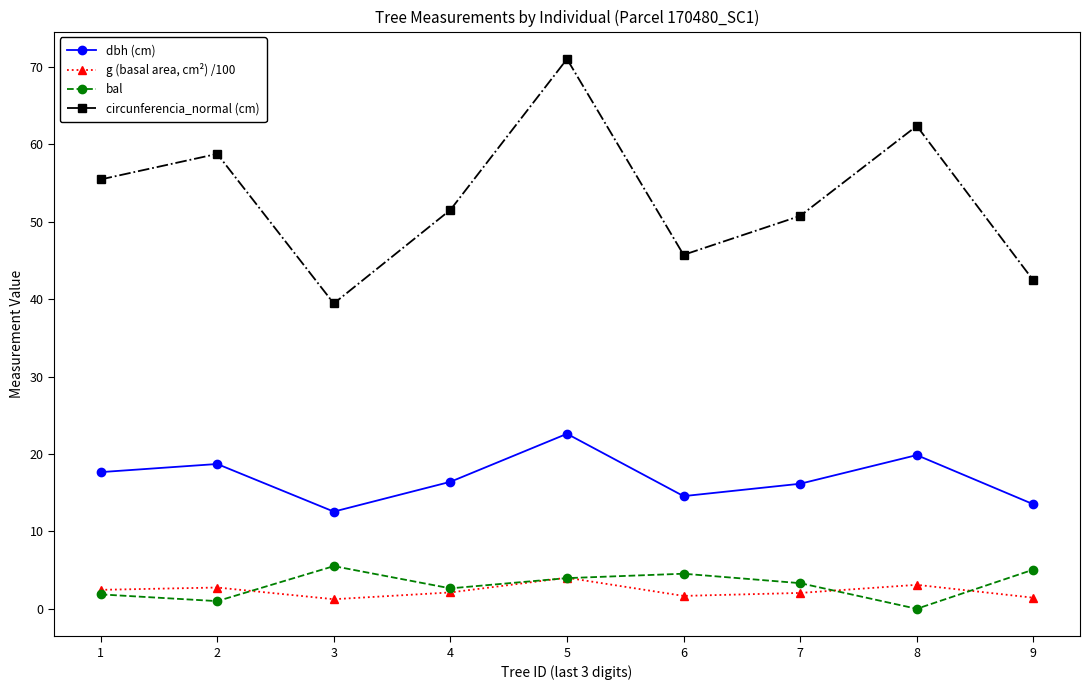

What is the average value of the bal series?

3.1